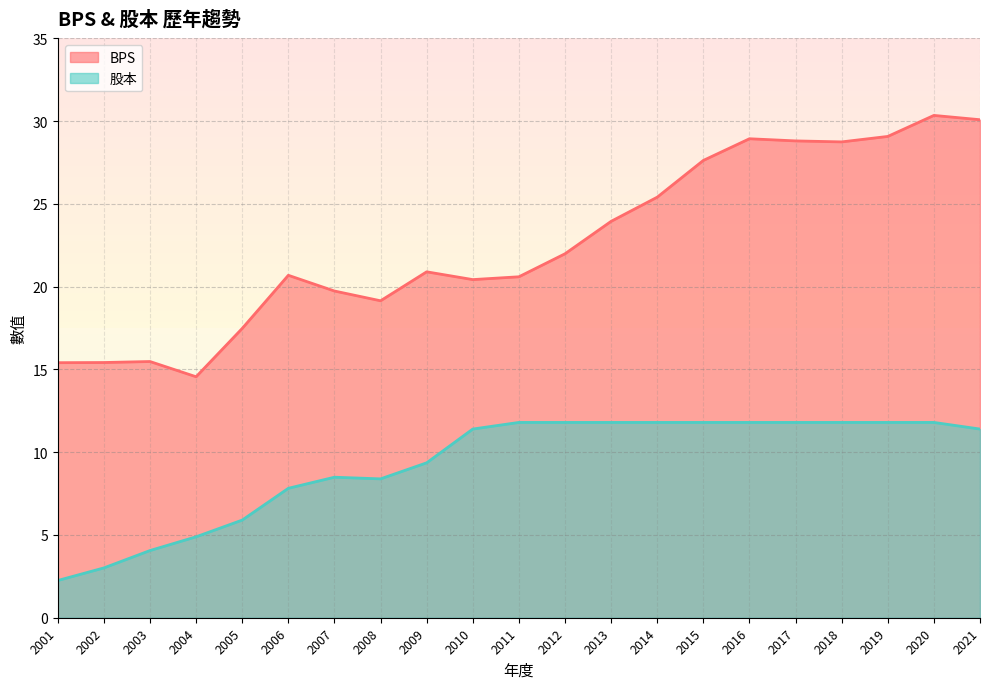

What is the difference between the maximum and minimum values in the 股本 series?

9.6